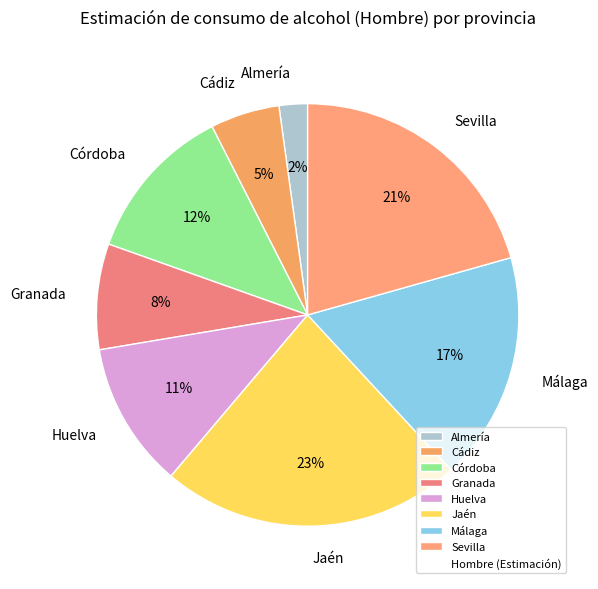

Between Huelva and Cádiz, which is larger?

Huelva